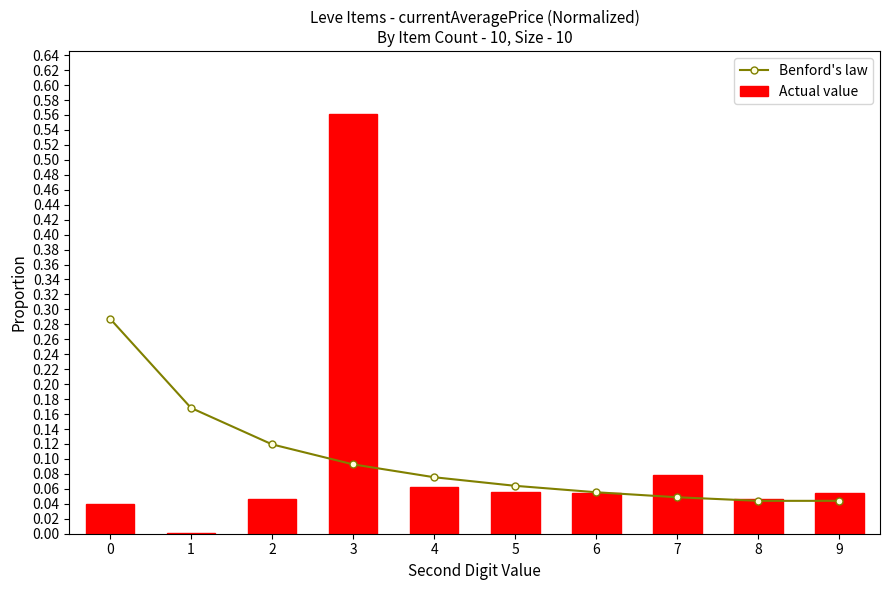

The Actual value series shows 0.0 at 9. True or false?

False